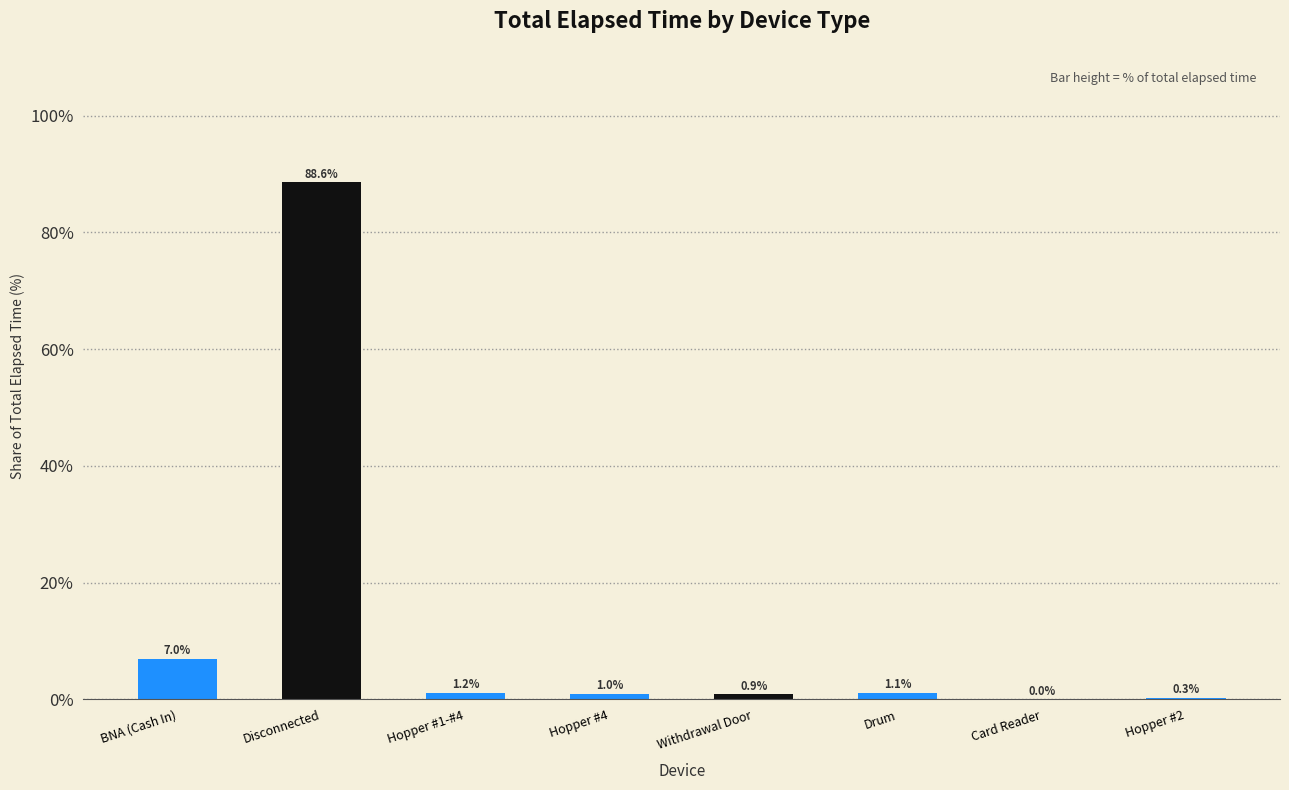

What is the sum of the values at Hopper #1-#4 and Card Reader?

1.2